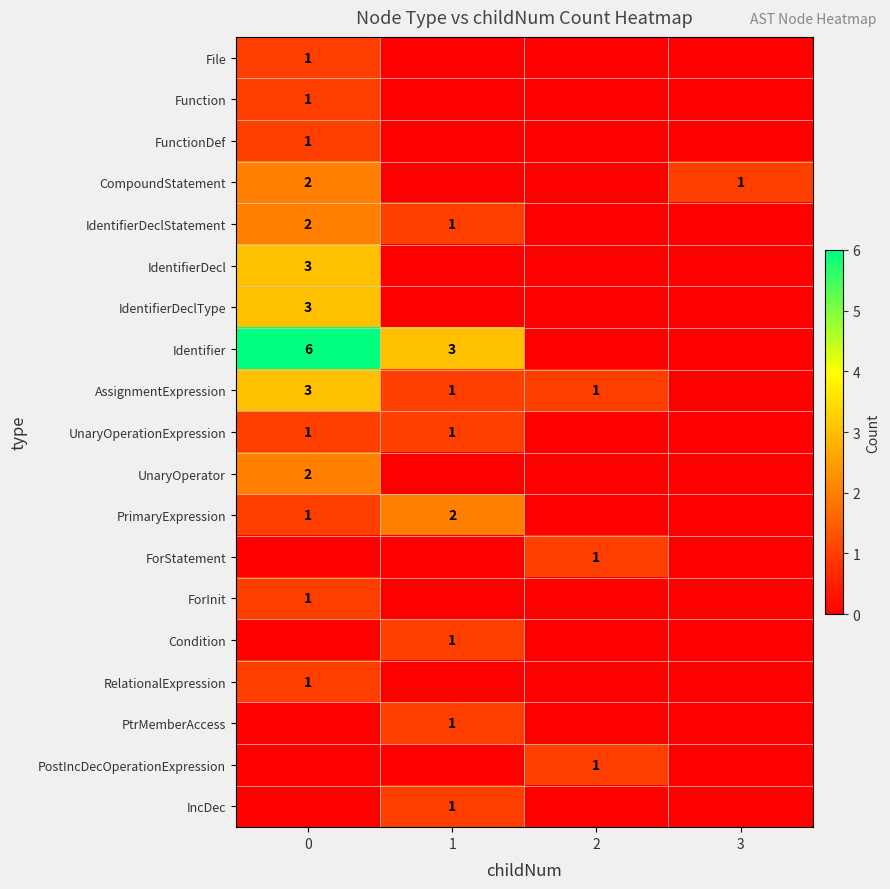

What is the difference between the highest and lowest values at 2?

1